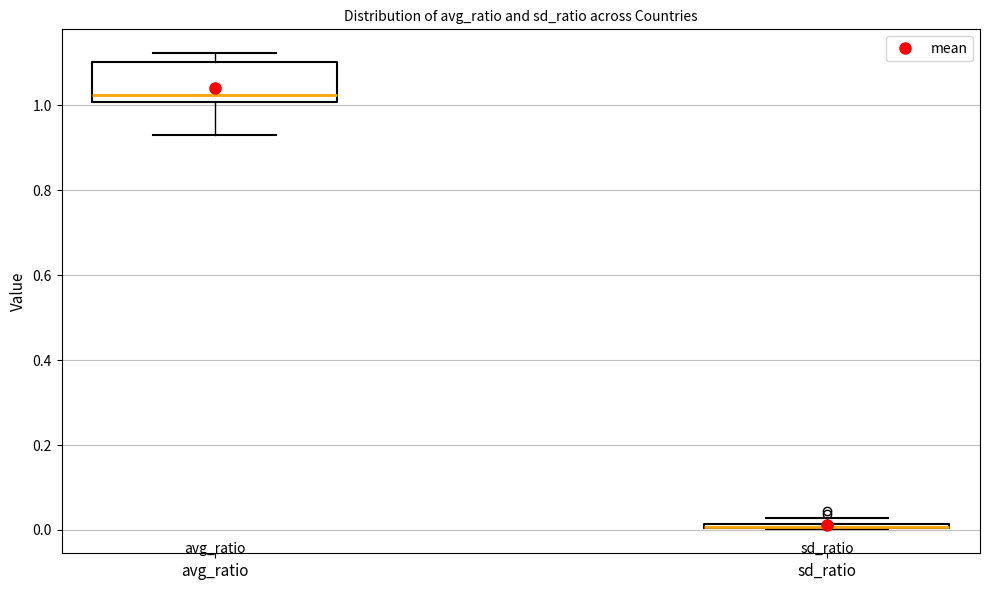

Comparing the boxes themselves (not the whiskers), which one is the tallest?

avg_ratio